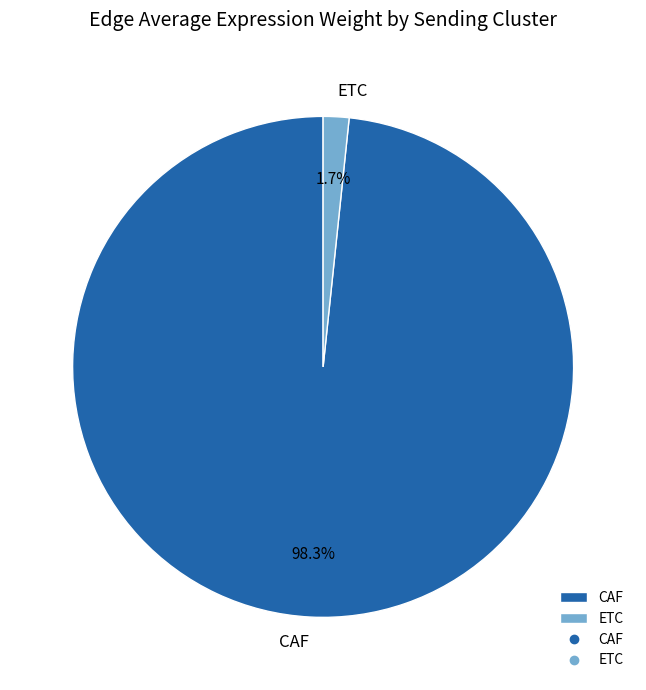

Count the number of slices in the pie.

2